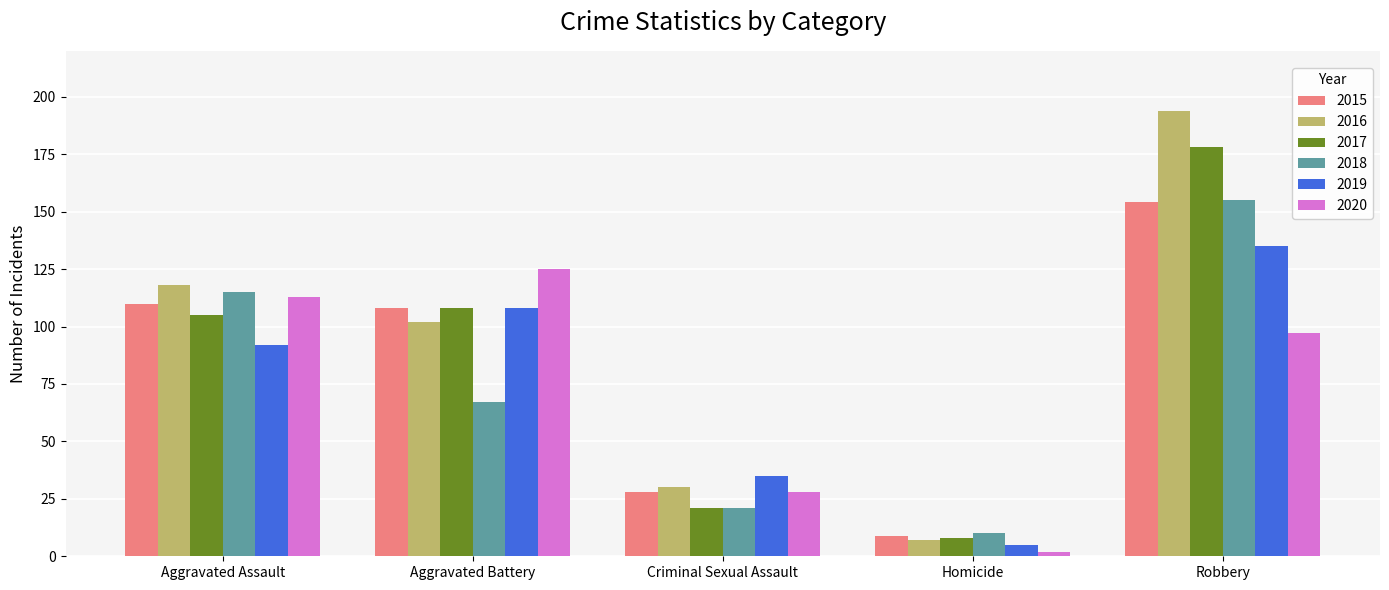

What are all the series names shown in the legend?

2015, 2016, 2017, 2018, 2019, 2020